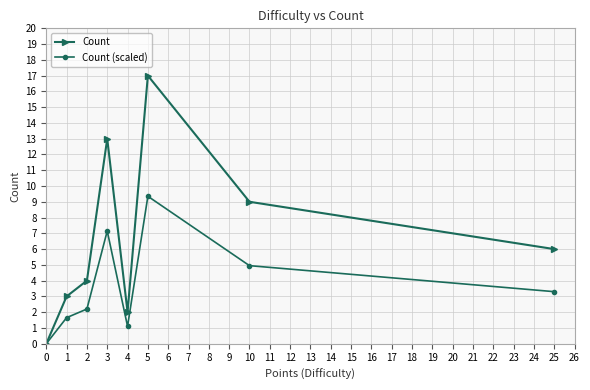

At which category is the sum across all series the highest?

5